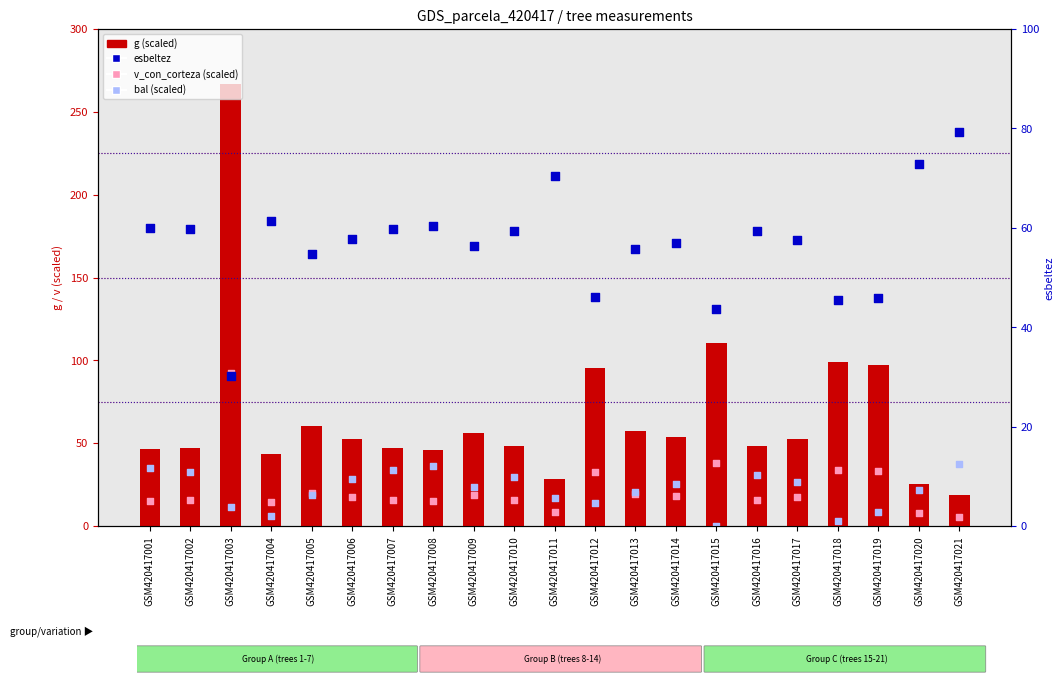

What are all the series names shown in the legend?

g (scaled), v_con_corteza (scaled), bal (scaled), esbeltez